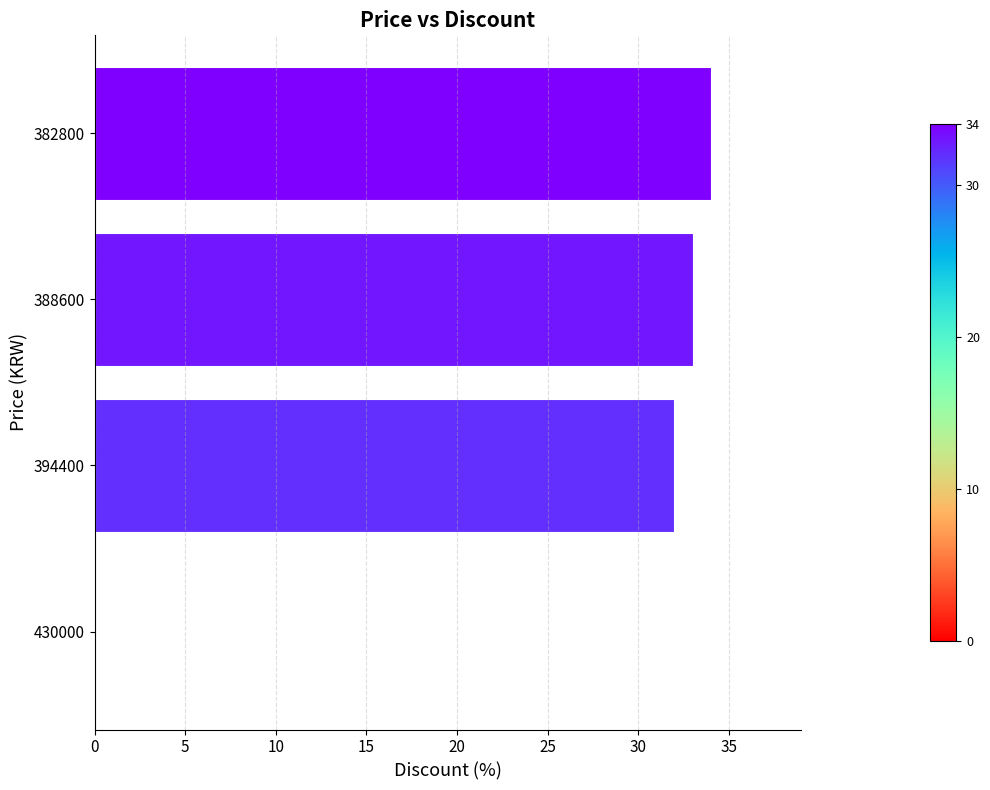

The chart shows a value of 34 at 382800. True or false?

True